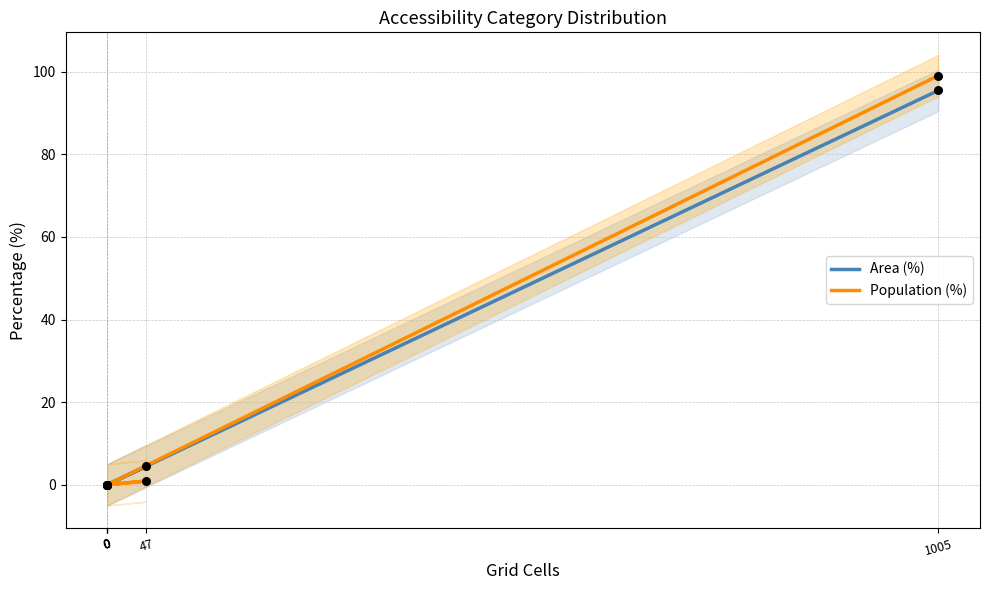

Which series contains the highest Y value?

Population (%)